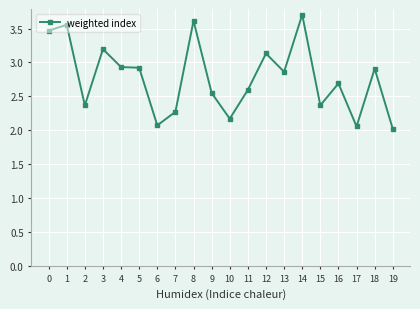

What value does the data have at 14?

3.7